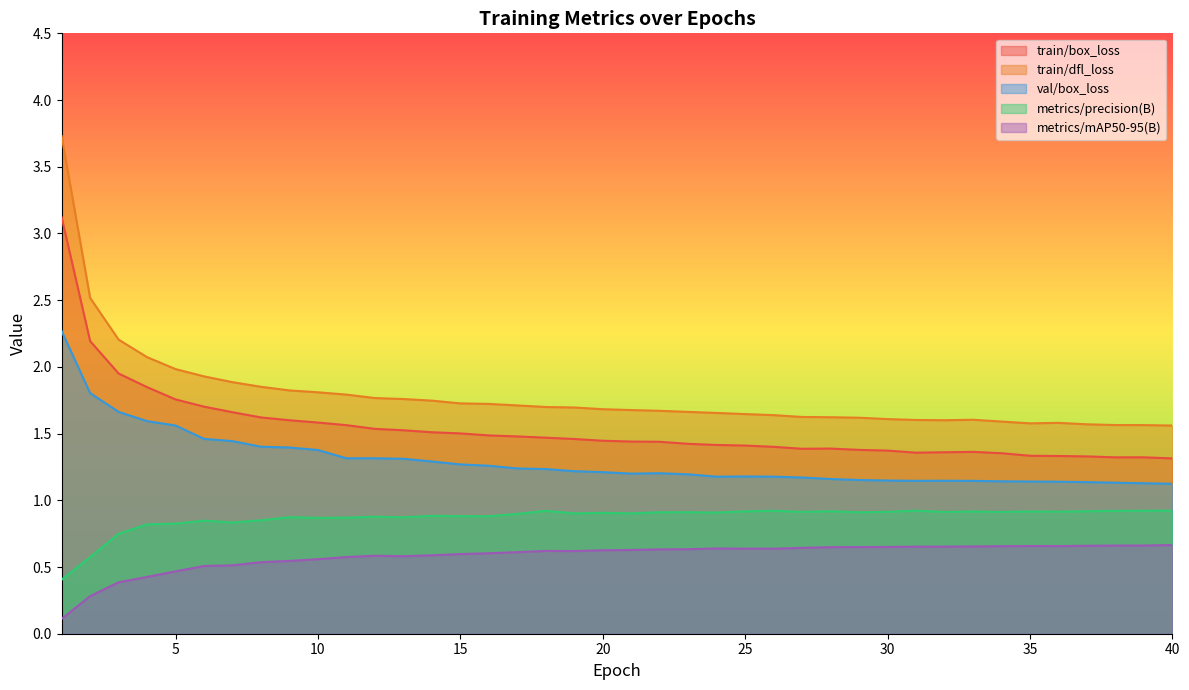

Rank the series by their maximum value, from lowest to highest.

metrics/mAP50-95(B), metrics/precision(B), val/box_loss, train/box_loss, train/dfl_loss